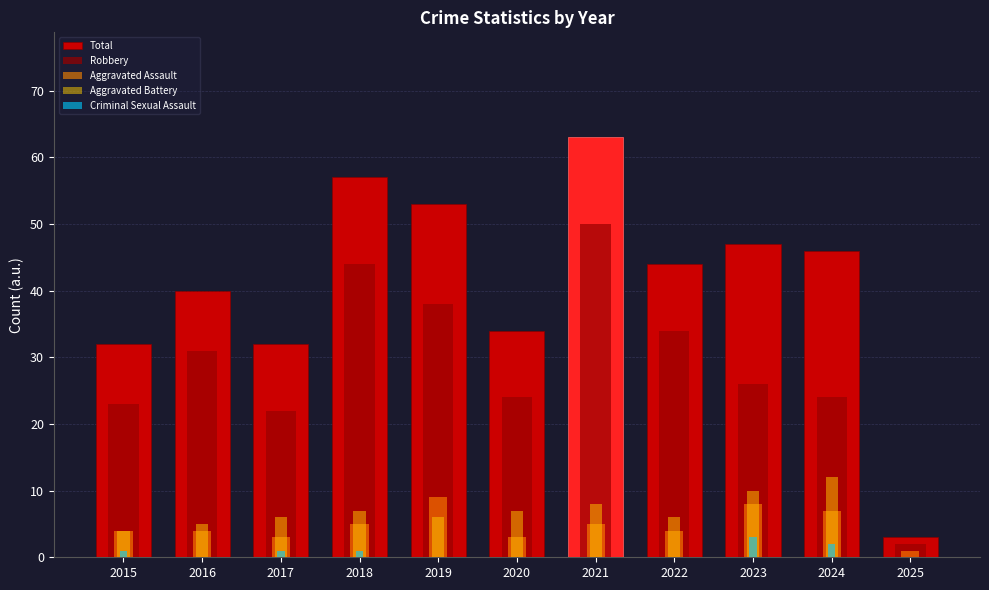

At 2015, list the series in order from largest to smallest.

Total, Robbery, Aggravated Assault, Aggravated Battery, Criminal Sexual Assault